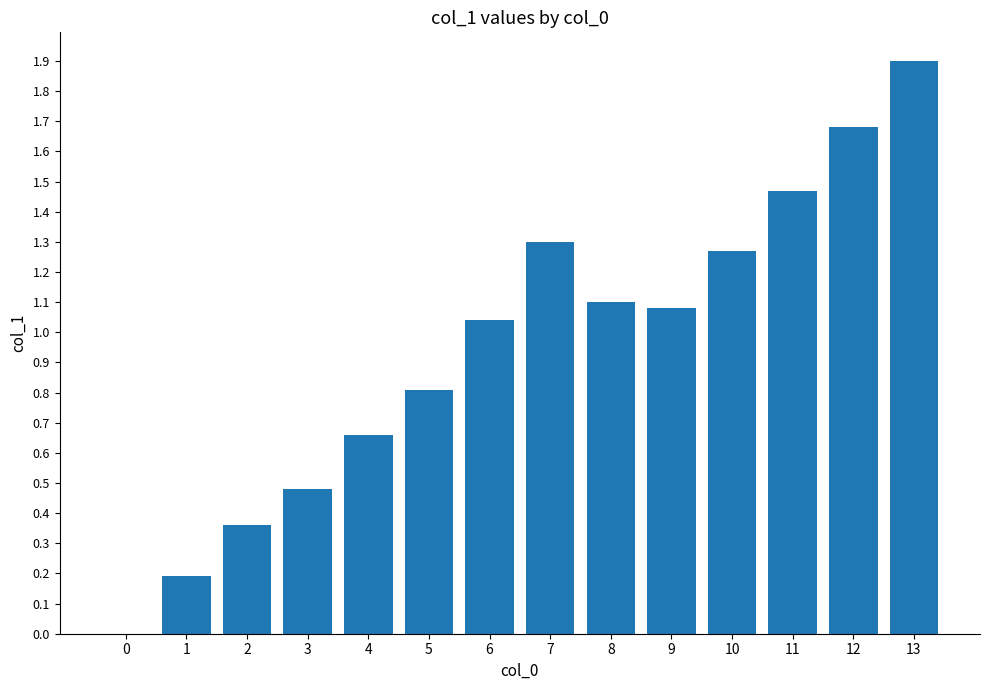

Which label corresponds to the largest value in the chart?

13